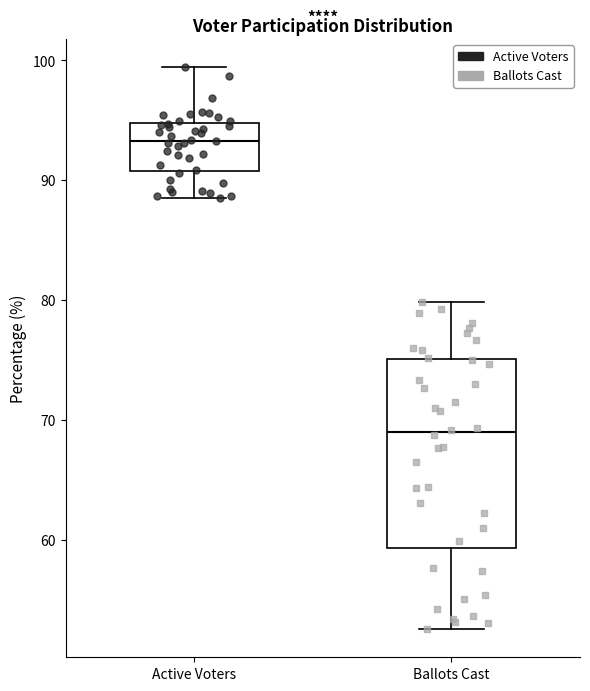

Reading left to right, transcribe this box plot: for each box, give where its median line is, the range the box spans, and where its two whiskers end, as read against the y-axis. The values are not printed on the chart, so give them approximately, as read against the axis.

Active Voters: median 93, box 91 to 95, whiskers 88 to 99
Ballots Cast: median 69, box 59 to 75, whiskers 53 to 80